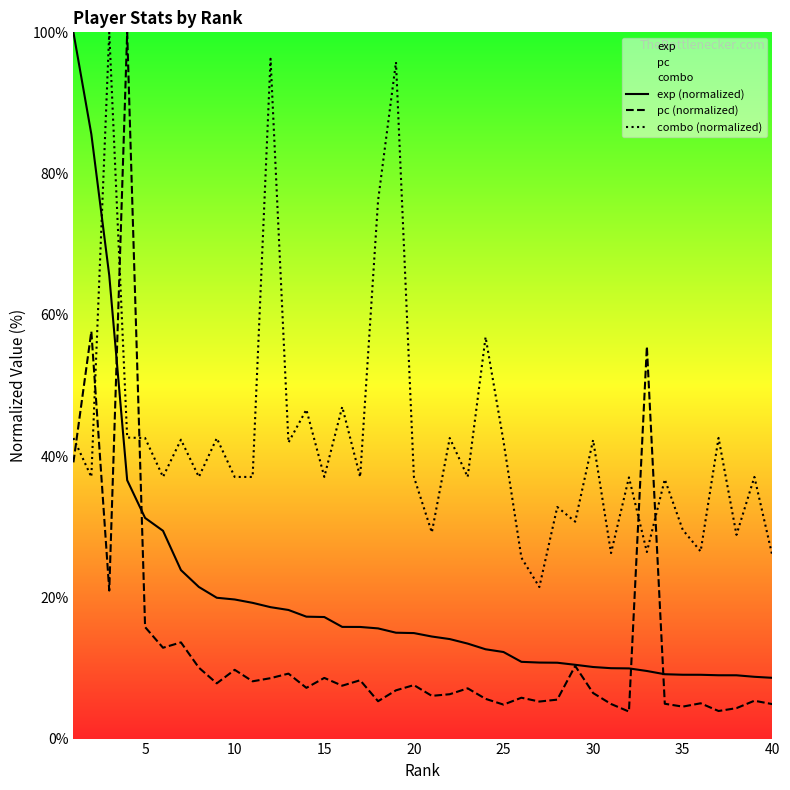

Rank the series by their maximum value, from highest to lowest.

exp (normalized), pc (normalized), combo (normalized)